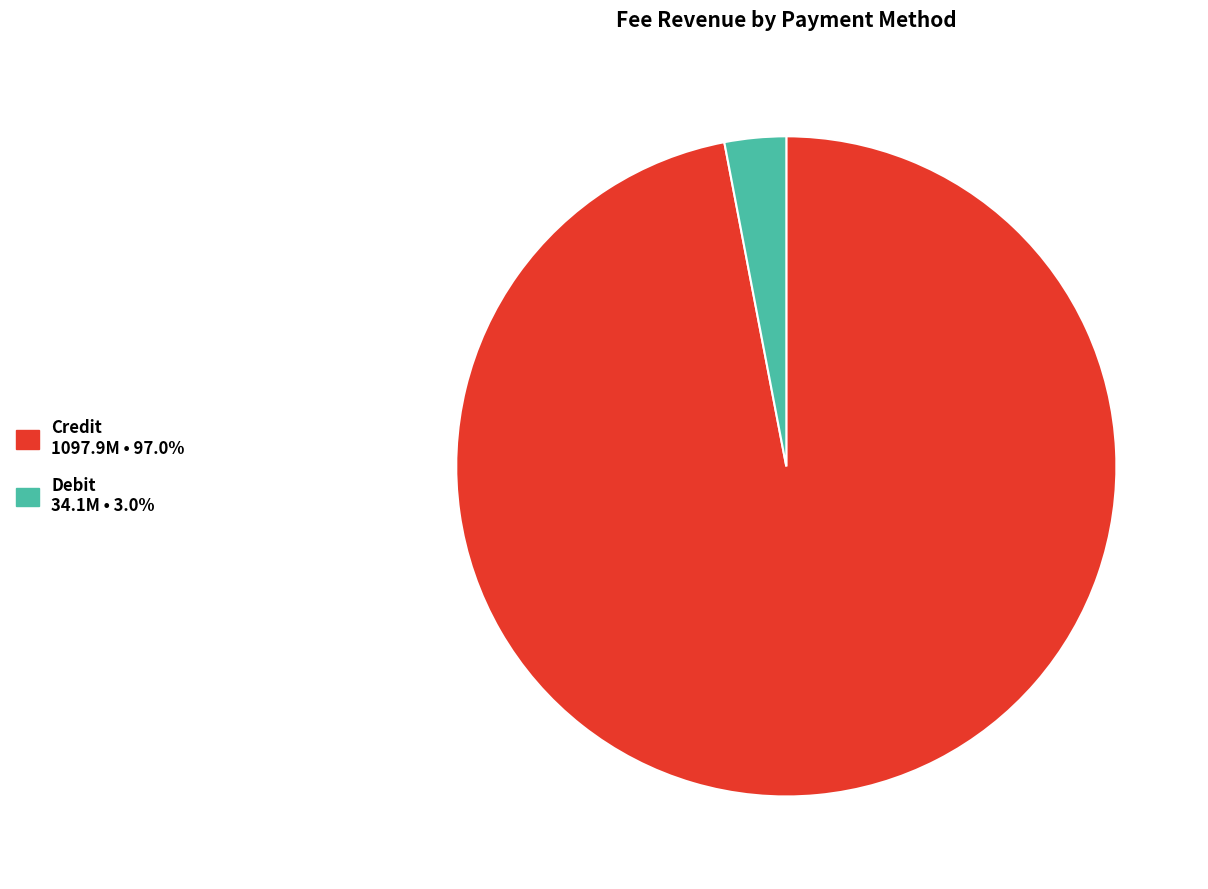

Is there a majority slice in this chart?

Yes